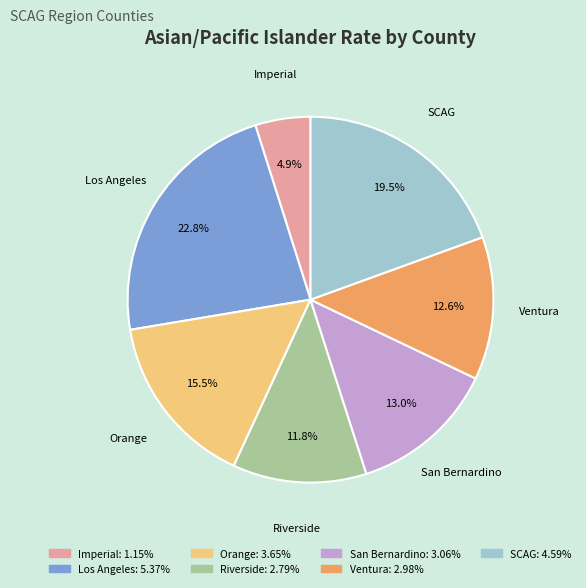

Approximately how many times larger is the value at Riverside compared to San Bernardino?

0.9